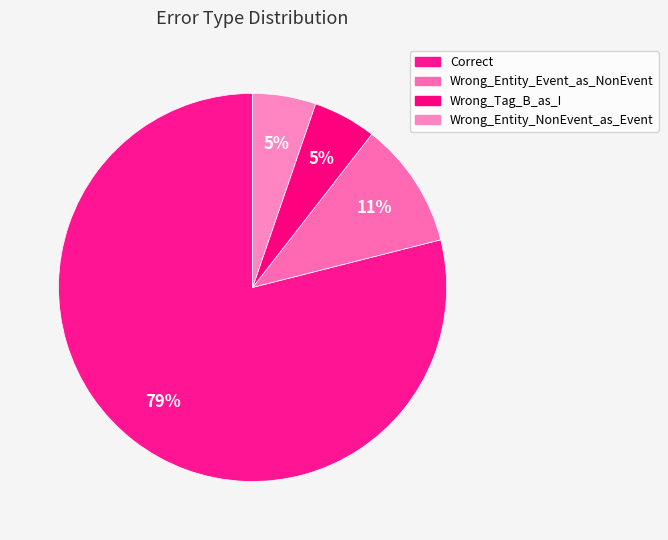

How many slices are in this pie chart?

4